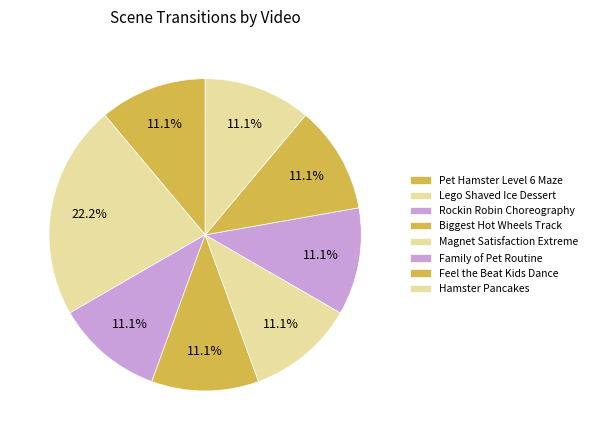

Approximately how many times larger is the value at Family of Pet Routine compared to Feel the Beat Kids Dance?

1.0